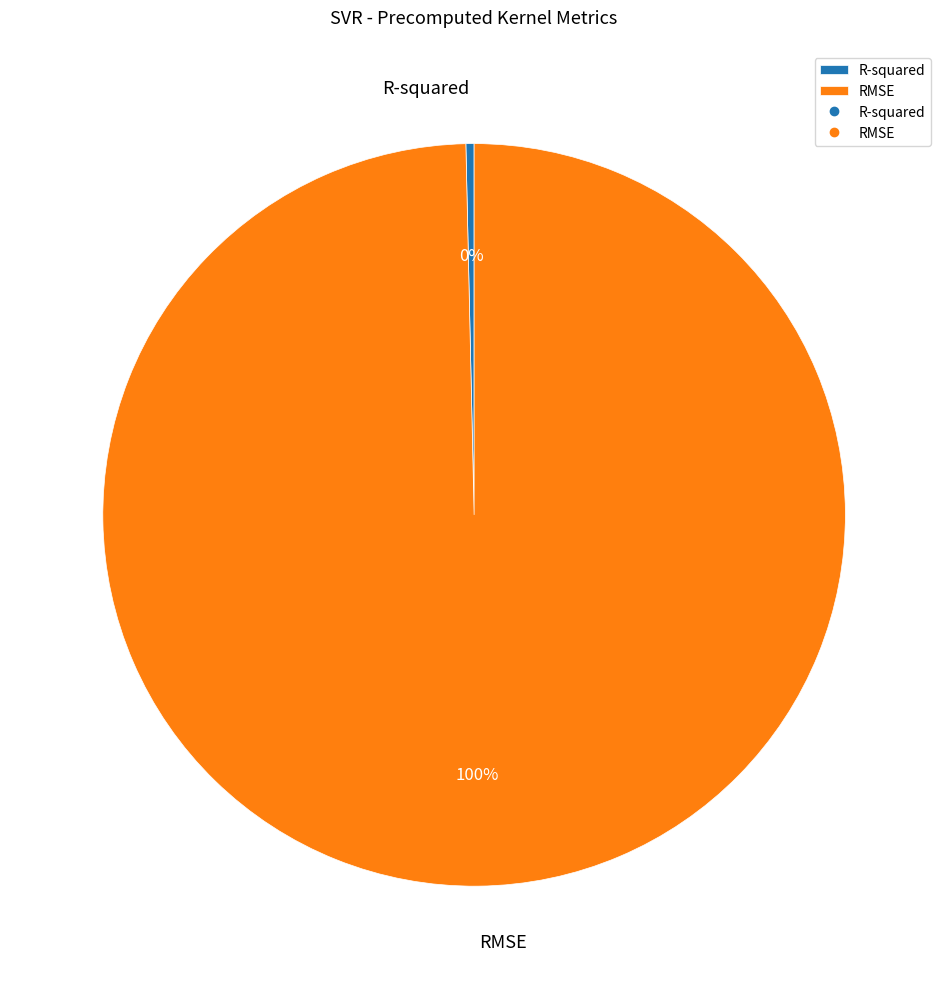

Which has a higher value, R-squared or RMSE?

RMSE